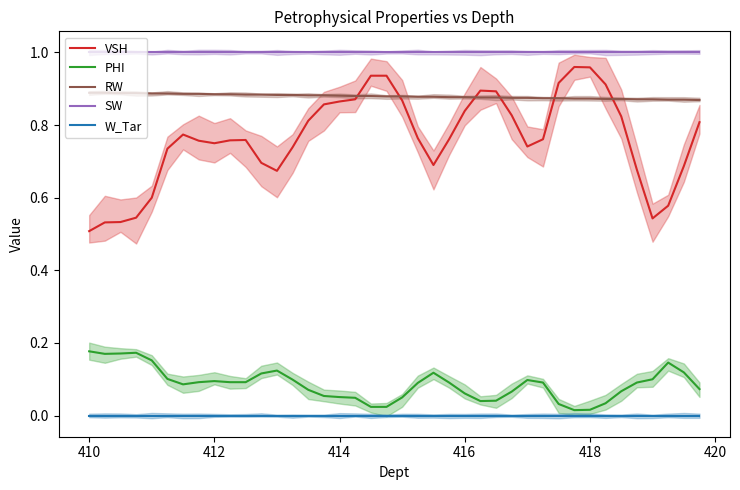

True or false: W_Tar and VSH intersect in this chart.

False